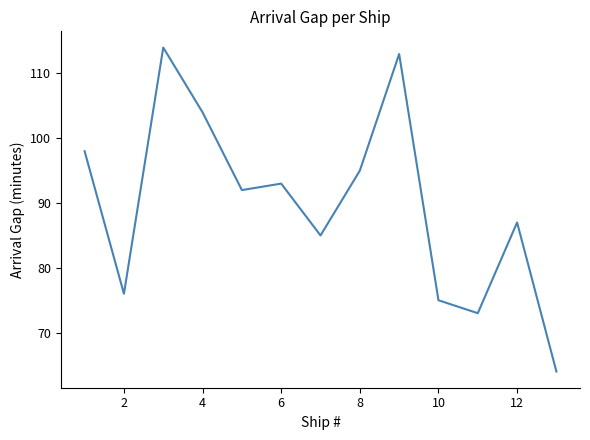

What is the difference between the maximum and minimum values?

50